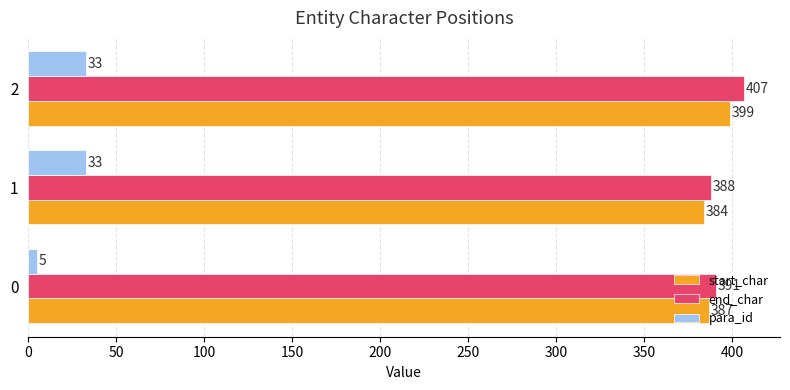

What is the difference between the highest and lowest values at 0?

386